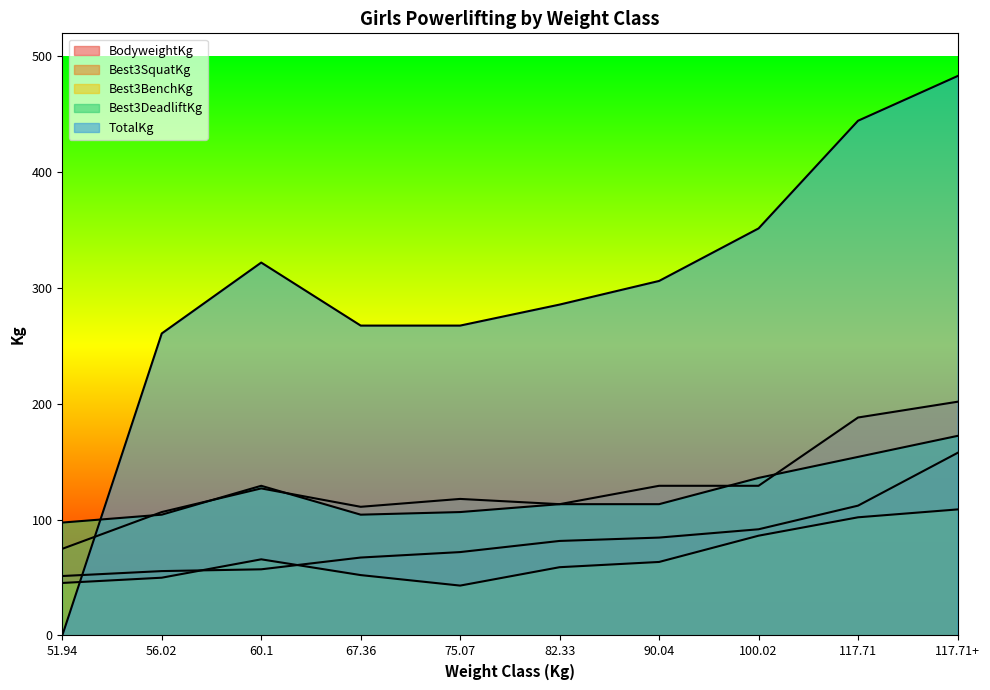

What is the maximum value shown in the chart?

483.1